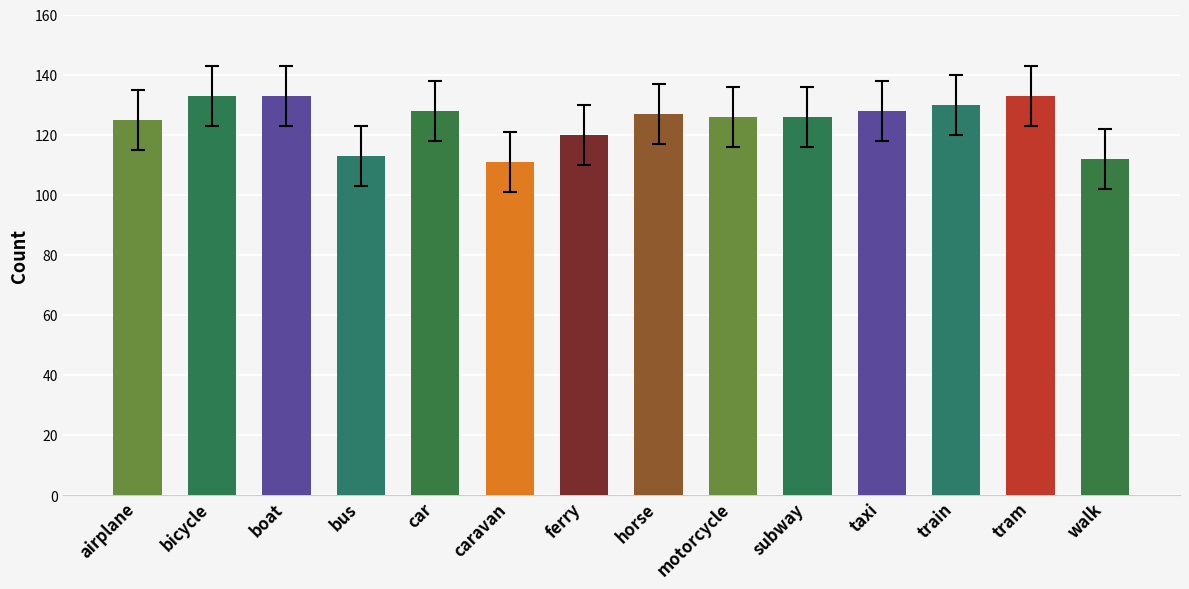

What is the greatest value displayed?

133